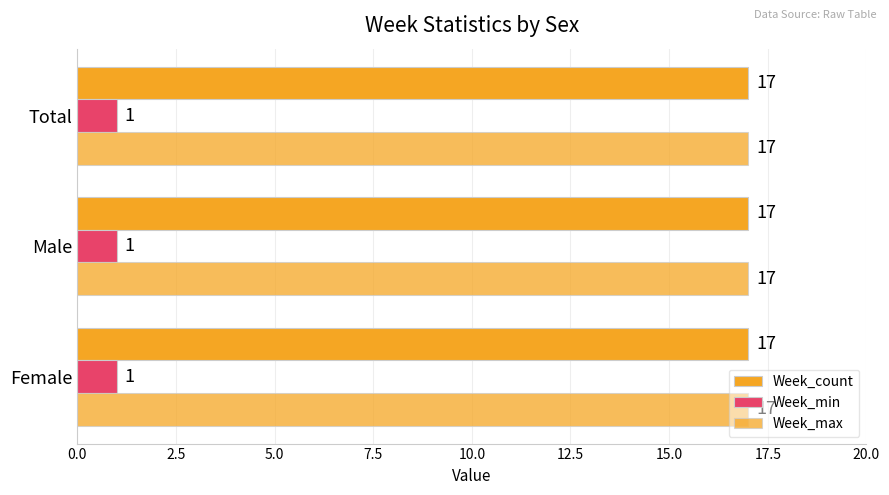

How many distinct data groups are displayed?

3